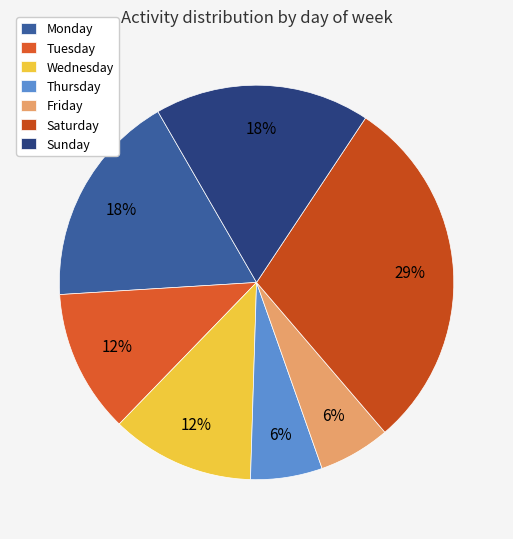

Which has a higher value, Sunday or Wednesday?

Sunday